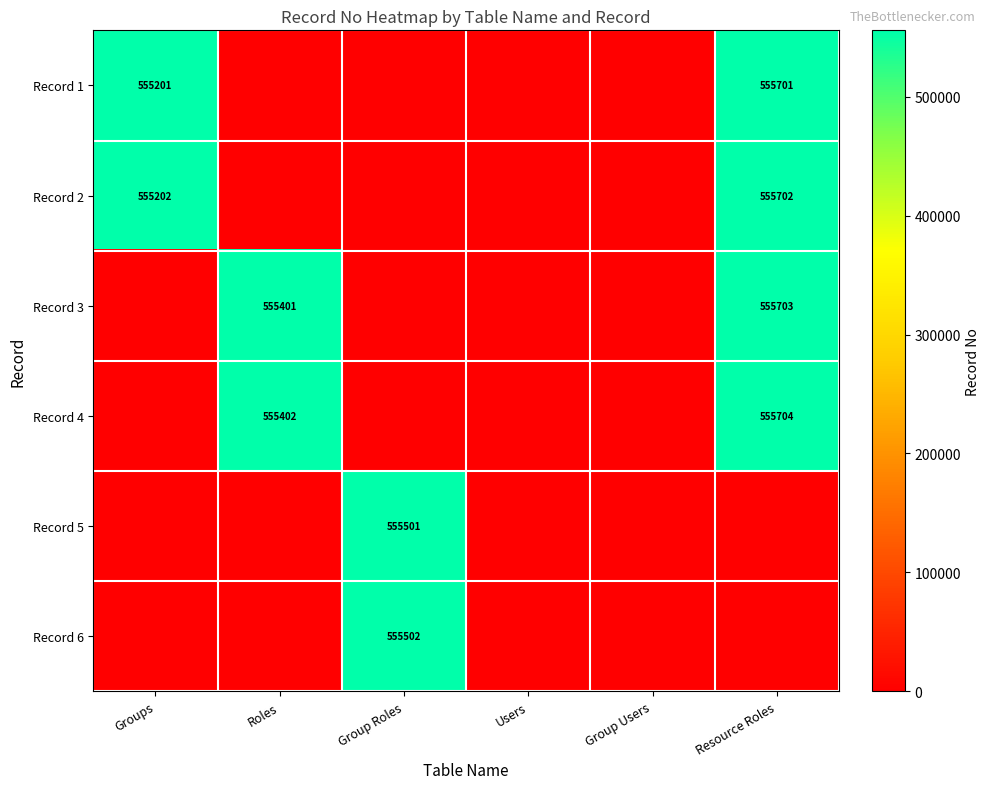

Count the number of data series in this chart.

6